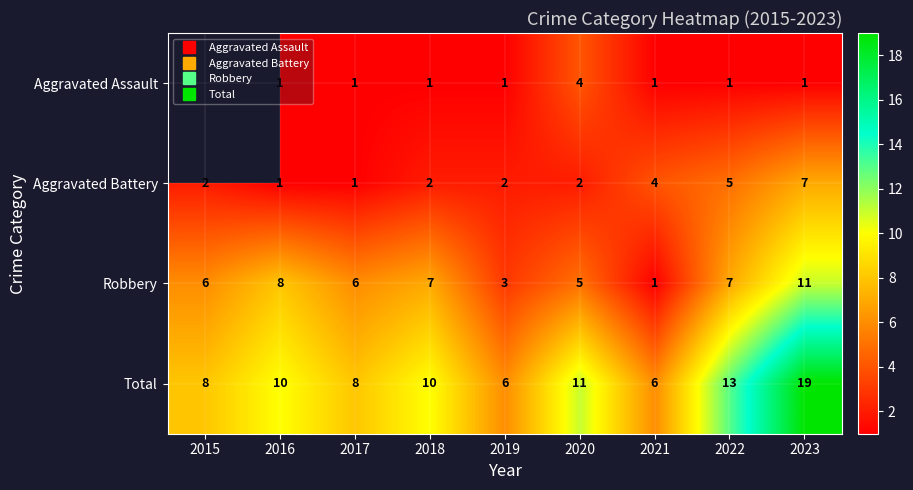

What is the approximate value of Aggravated Battery at 2015?

2.0